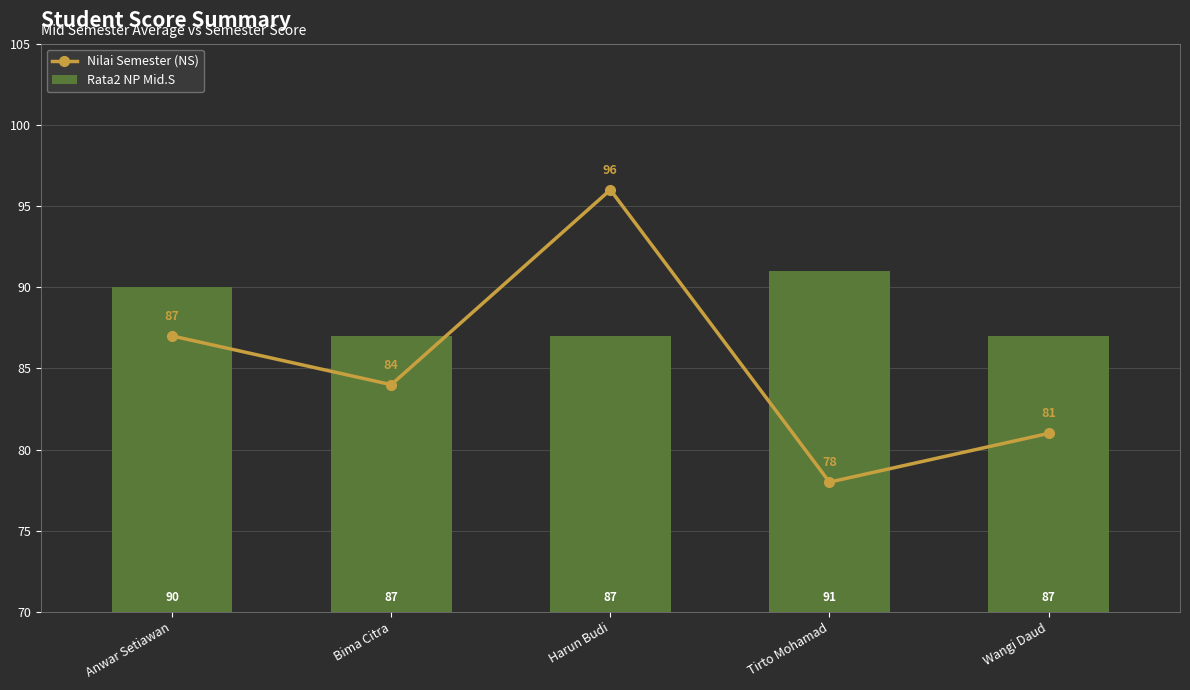

List the labels in order of Nilai Semester (NS) value, largest first.

Harun Budi, Anwar Setiawan, Bima Citra, Wangi Daud, Tirto Mohamad